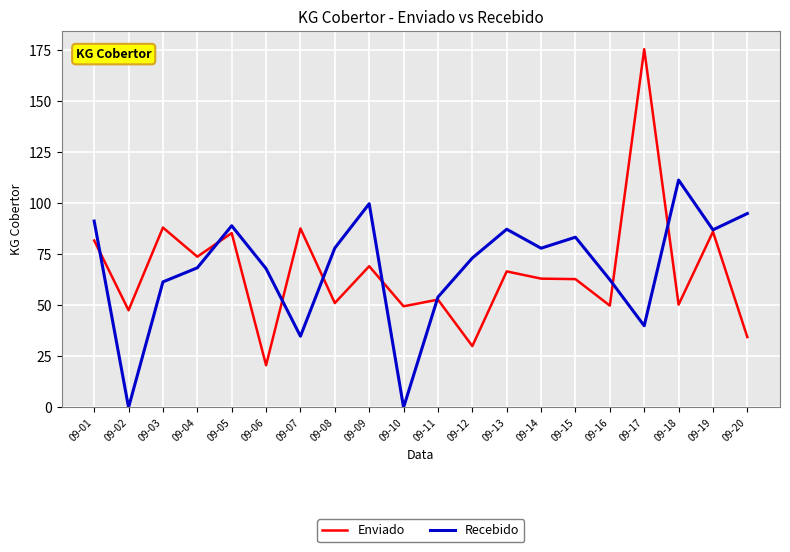

In Recebido, how many points are lower than both neighbors (excluding endpoints)?

6